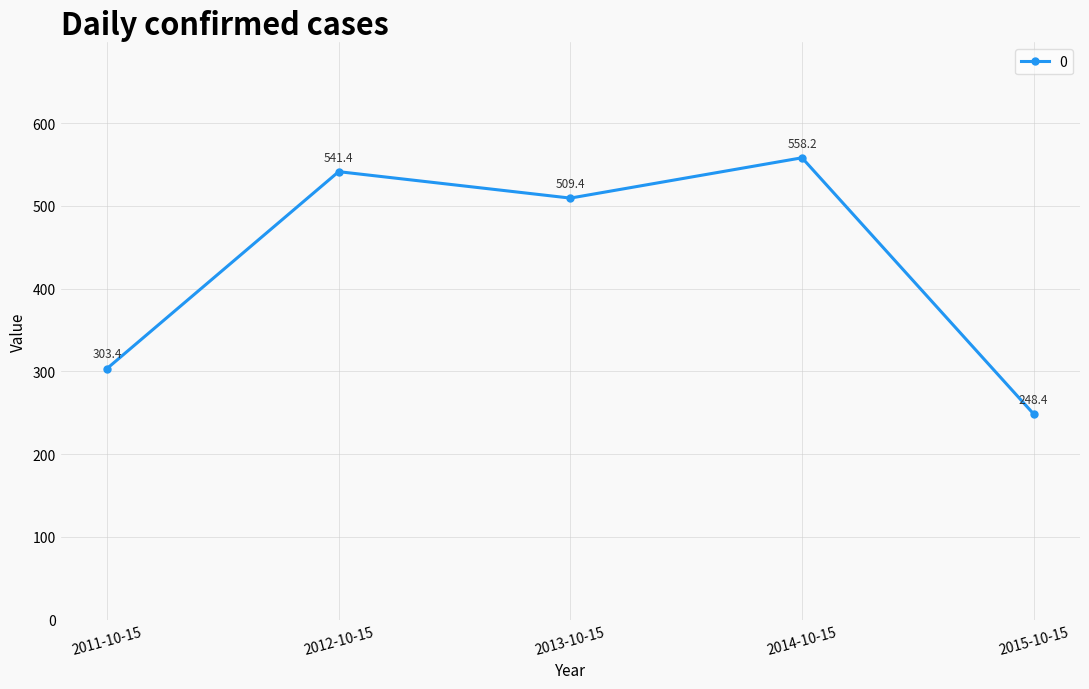

Reading right to left, what are all the values shown in this chart?

248.4	558.2	509.4	541.4	303.4